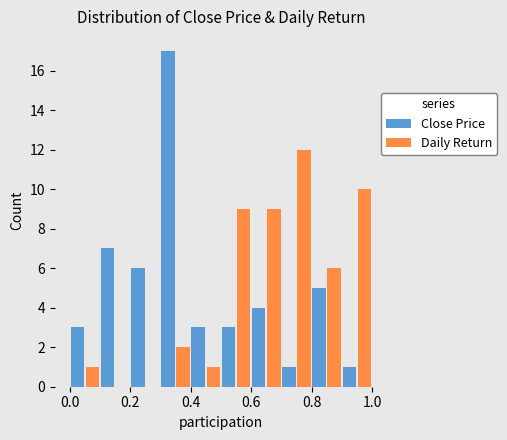

What is the height of the Close Price bar covering 0.1 to 0.2 on the x-axis? The values are not printed on the chart, so give them approximately, as read against the axis.

7